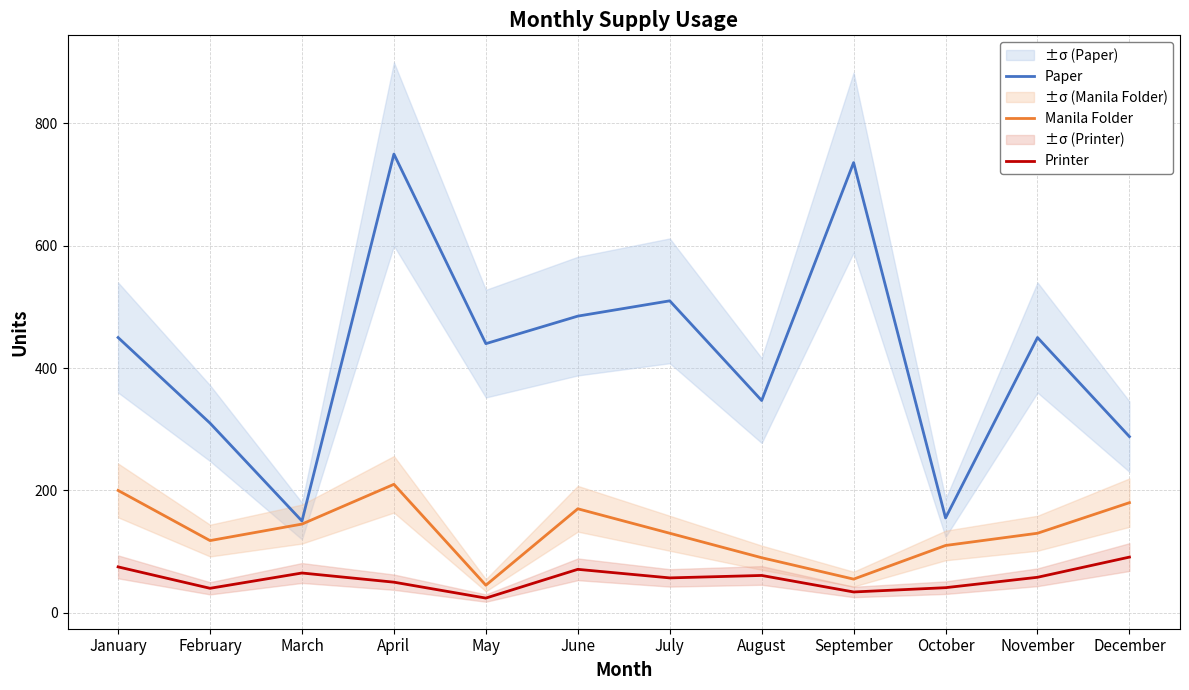

The Manila Folder series shows 59 at July. True or false?

False